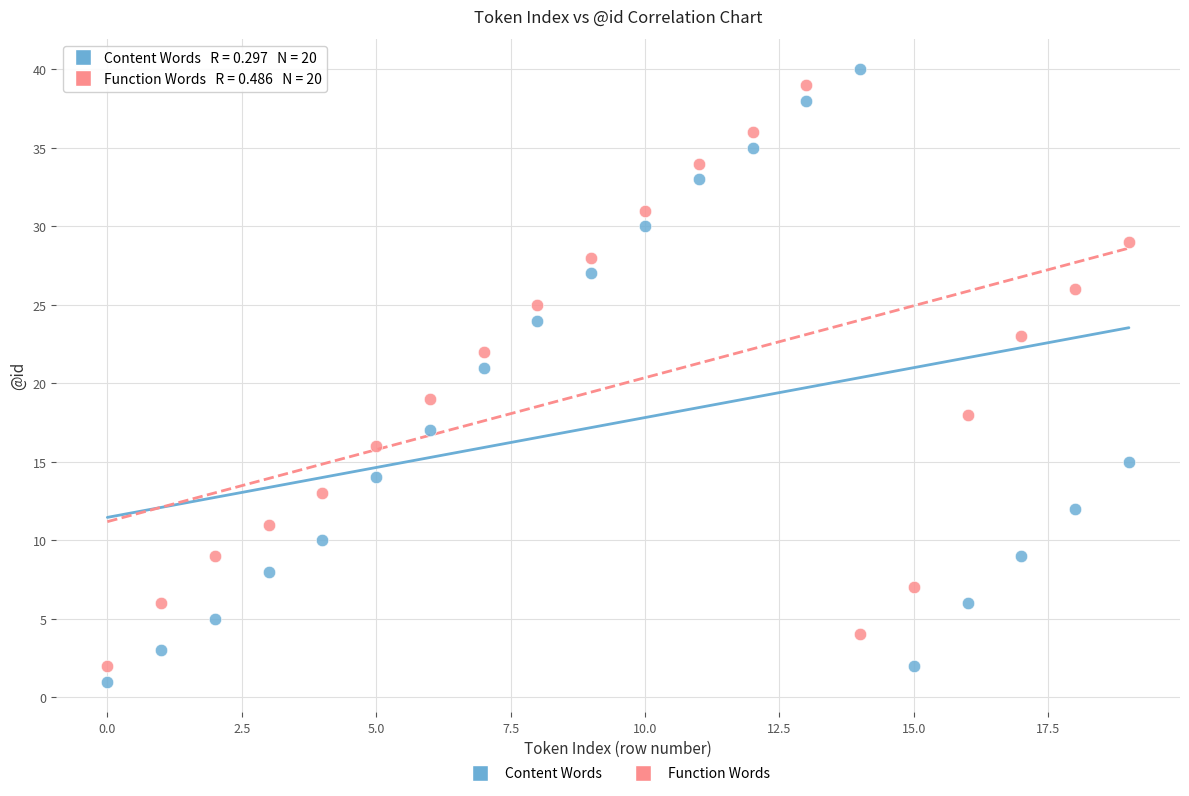

What are all the series names shown in the legend?

Content Words, Function Words